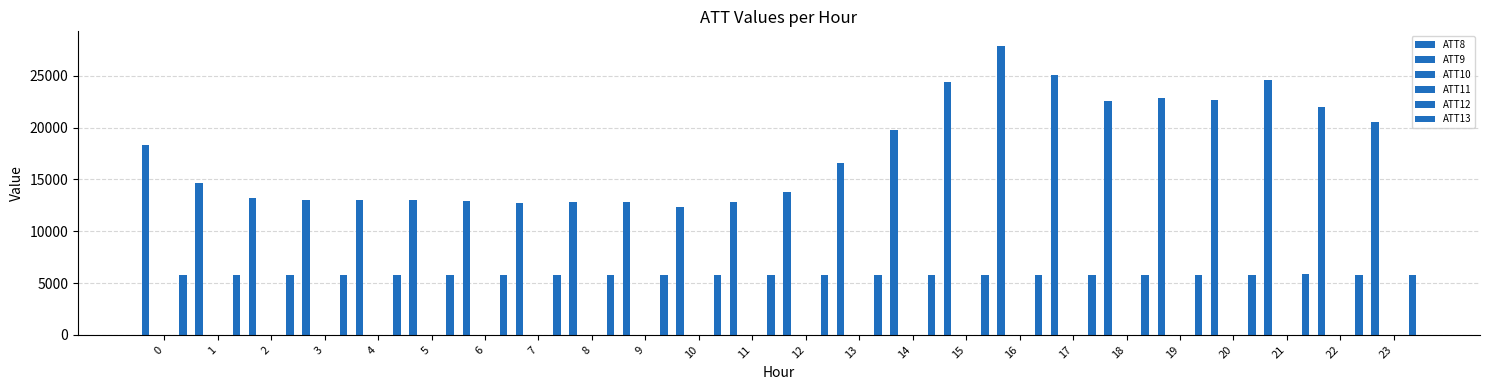

Reading right to left, what are all the values shown in this chart?

ATT8: 20500.0	22000.0	24600.0	22700.0	22900.0	22600.0	25100.0	27900.0	24400.0	19800.0	16600.0	13800.0	12800.0	12300.0	12800.0	12800.0	12700.0	12900.0	13000.0	13000.0	13000.0	13200.0	14700.0	18300.0
ATT9: 8.2	8.6	8.3	9.5	11.8	18.9	19.5	19.7	18.0	15.7	17.2	19.5	14.5	15.2	22.1	22.0	20.6	16.2	19.3	21.9	27.4	23.3	25.1	23.5
ATT10: 19.4	22.6	26.6	26.4	27.3	28.9	25.0	20.1	13.7	10.1	11.2	11.9	10.8	11.5	7.5	8.5	10.7	8.3	6.8	10.7	15.0	13.4	12.2	13.8
ATT11: 9.3	10.2	14.1	12.8	15.4	16.4	14.0	14.1	13.7	13.0	12.4	12.1	11.8	9.6	13.4	15.6	16.5	18.2	20.5	21.0	25.4	24.6	24.7	24.1
ATT12: 5.3	9.2	13.5	14.0	12.2	9.2	9.2	8.1	6.6	6.6	5.5	6.7	2.7	4.6	3.4	4.9	6.3	6.3	7.2	9.4	11.7	11.2	10.5	12.3
ATT13: 5816.9	5817.4	5822.8	5810.3	5818.2	5813.5	5809.0	5811.7	5804.7	5806.0	5806.5	5806.5	5814.1	5806.1	5809.6	5800.7	5804.8	5812.7	5817.6	5809.7	5813.0	5813.3	5813.5	5810.5